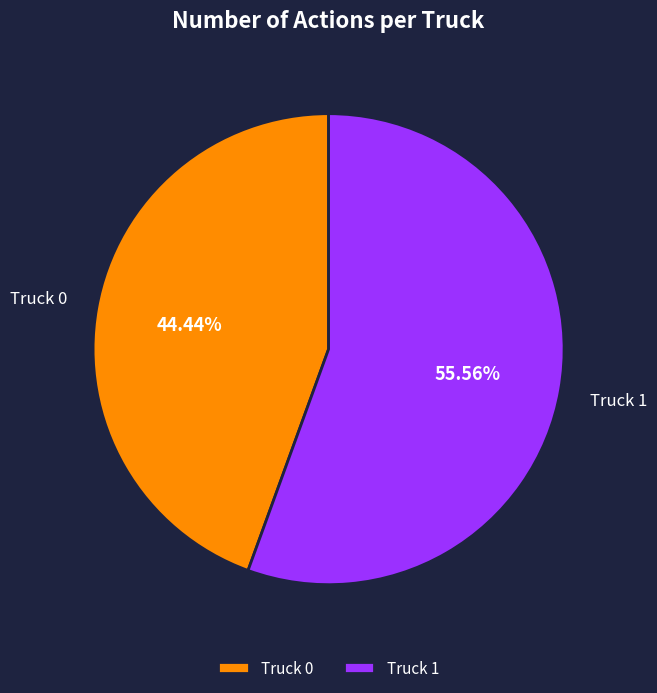

What percentage is the Truck 0 slice, to the nearest percent?

44%